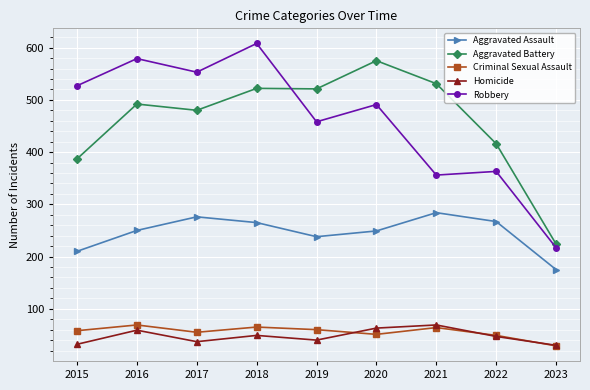

Where is the first local minimum for Robbery?

2017